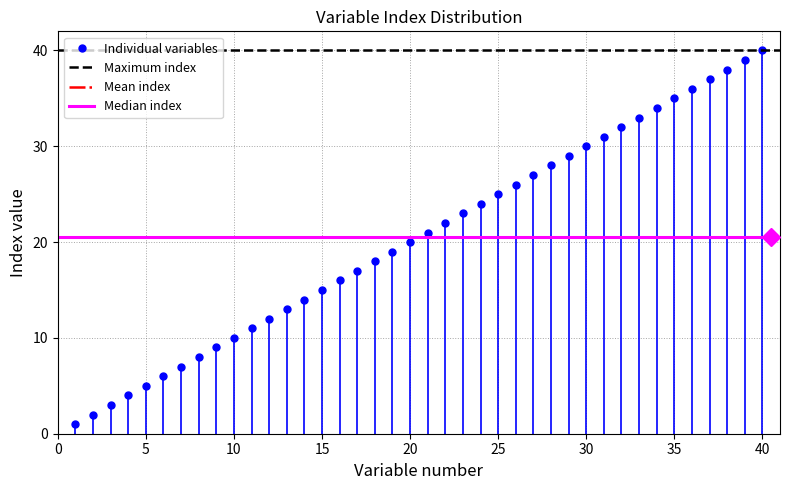

Where is the data nearest to the value 20?

20